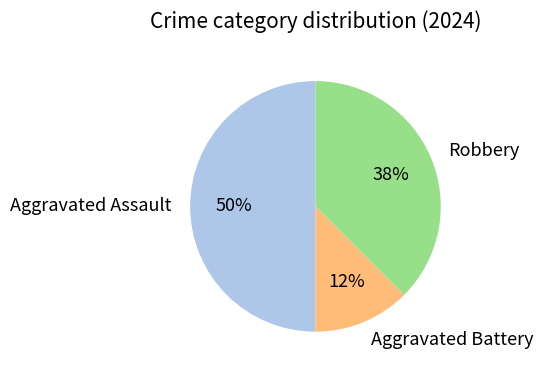

Which has a higher value, Robbery or Aggravated Battery?

Robbery